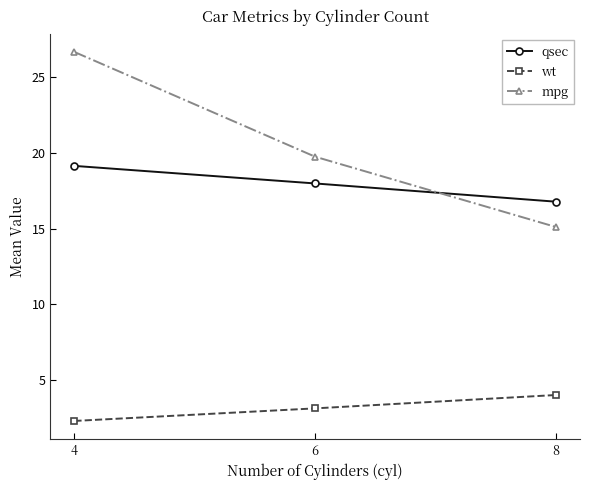

Is it true that qsec equals 16.8 at 8?

True